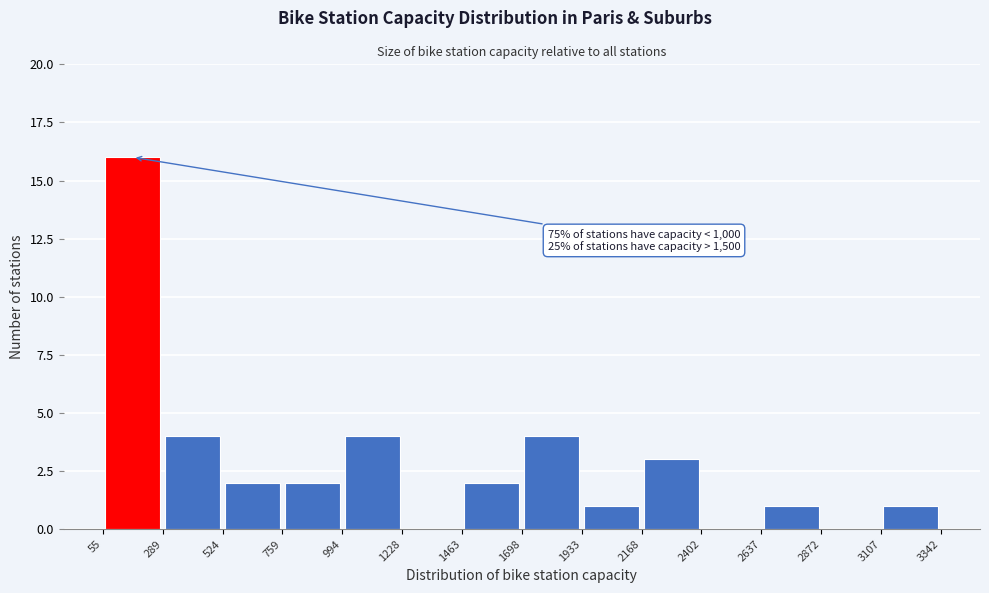

Which range on the x-axis has the tallest bar?

55 to 289